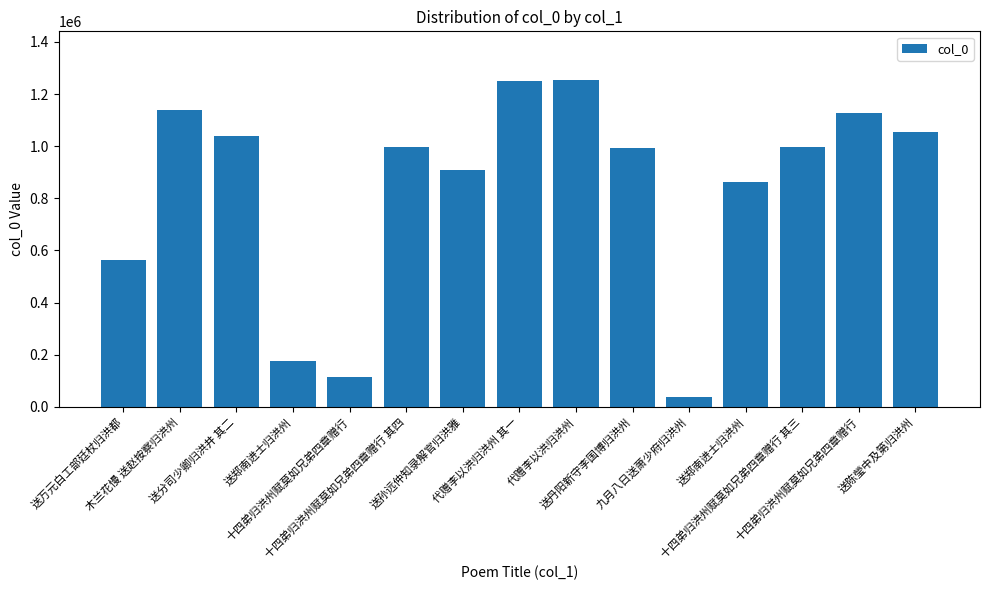

Does the chart contain stacked bars?

No